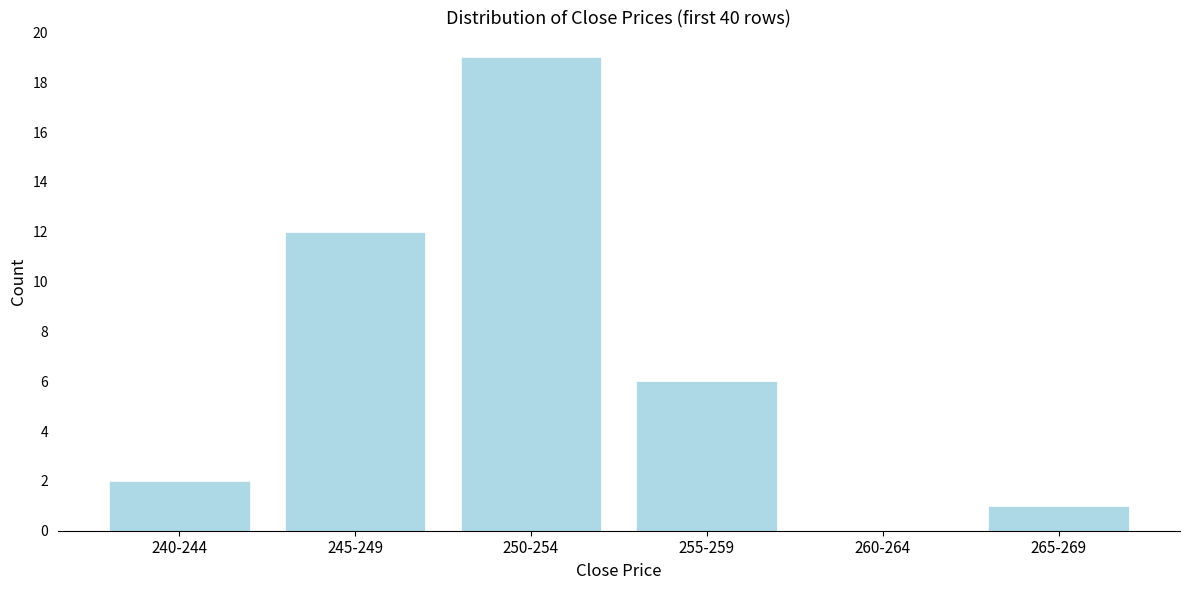

Reading left to right, extract all data points from this chart.

240-244=2	245-249=12	250-254=19	255-259=6	260-264=0	265-269=1